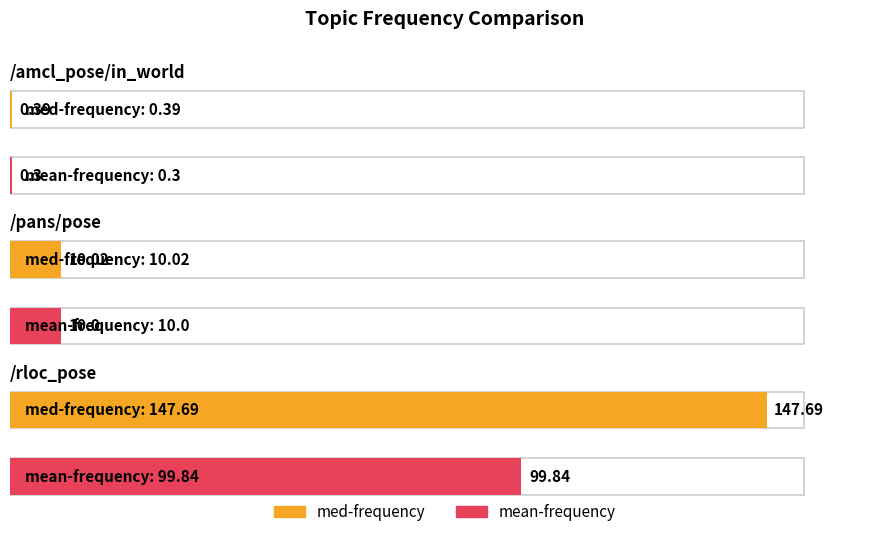

Which category has the lowest value across all series?

/amcl_pose/in_world